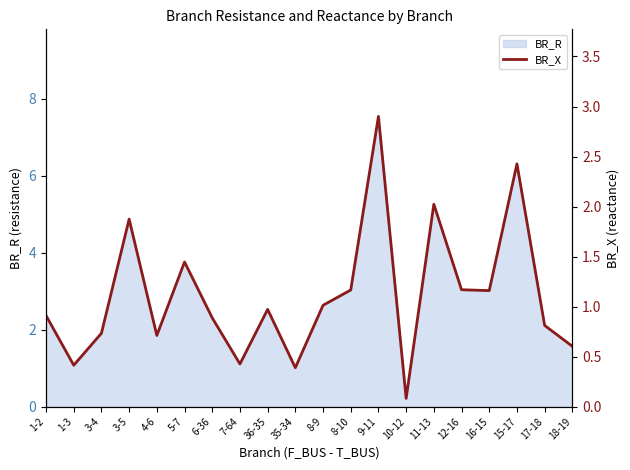

At which category does the chart reach its peak across all series?

9-11